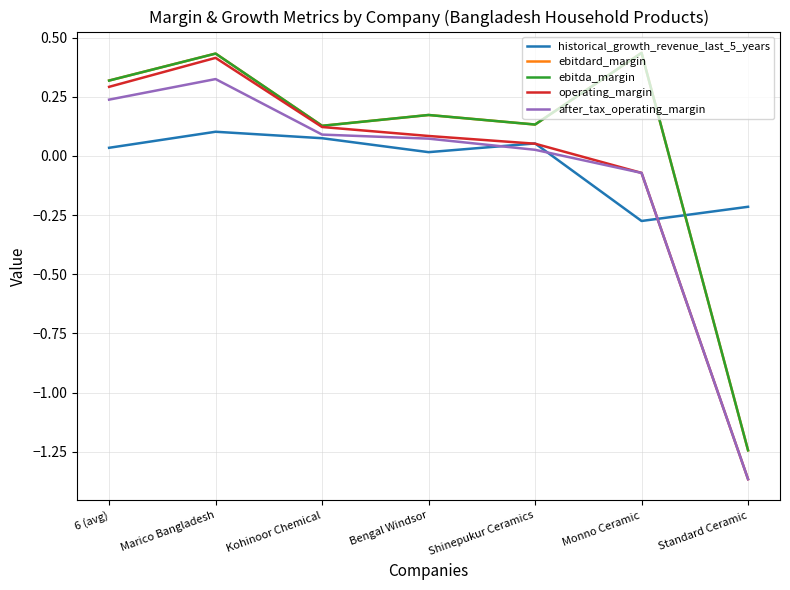

Where is after_tax_operating_margin nearest to the value 0?

Shinepukur Ceramics